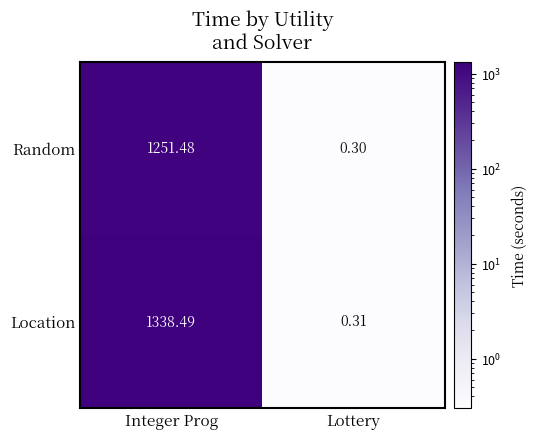

How many categories are shown in the chart?

2